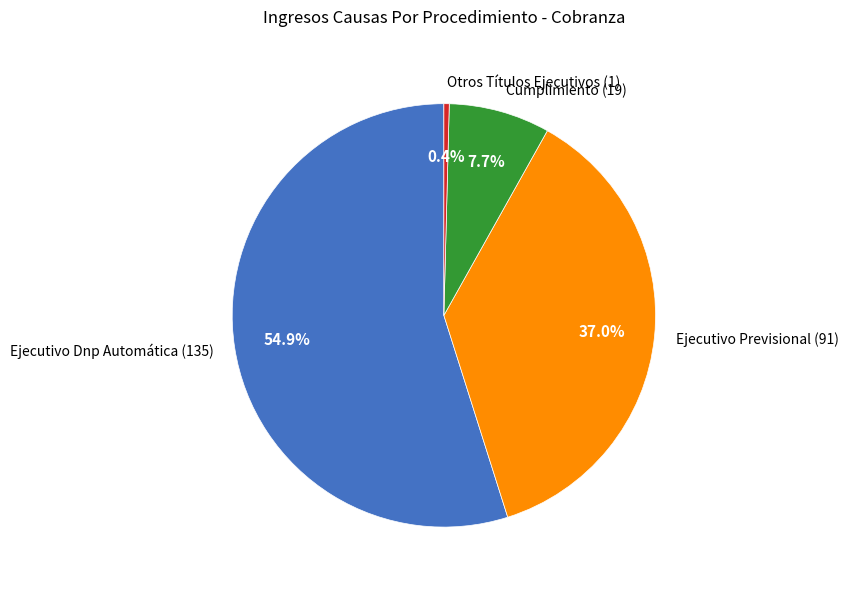

How many segments does this pie chart have?

4